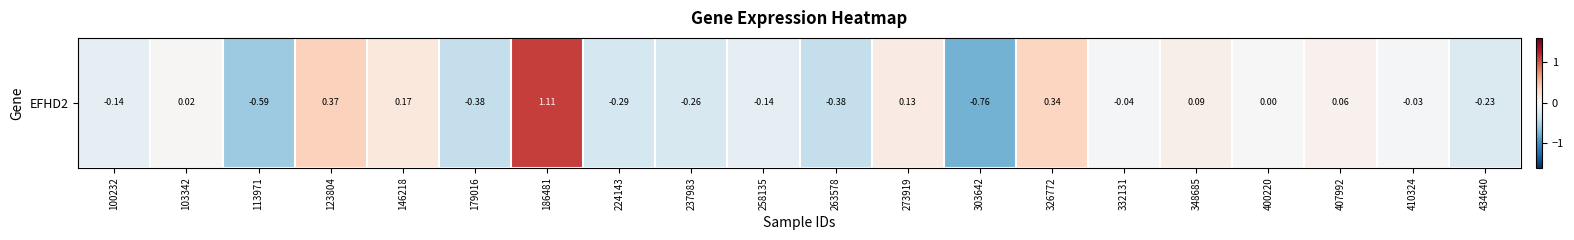

The value at 258135 is -0.1. True or false?

True